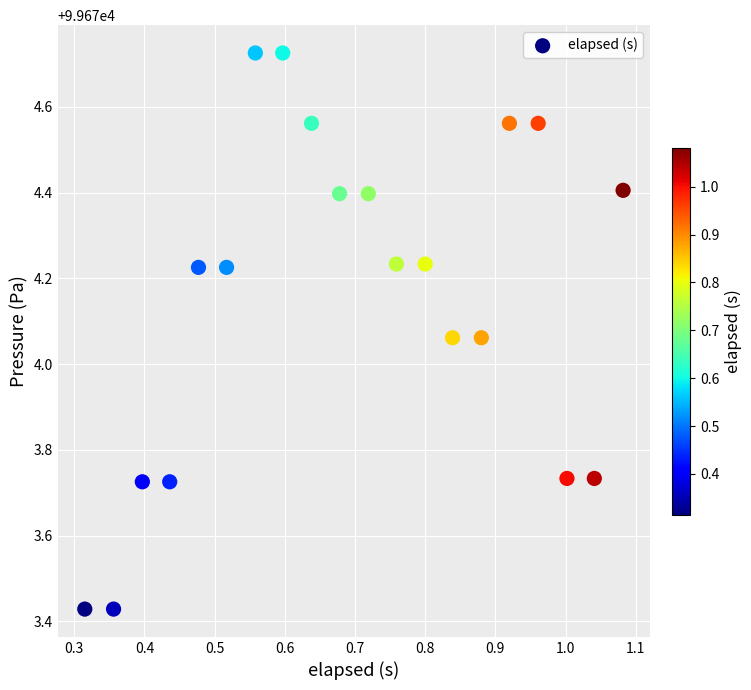

What is the range of Y values (max minus min)?

1.3